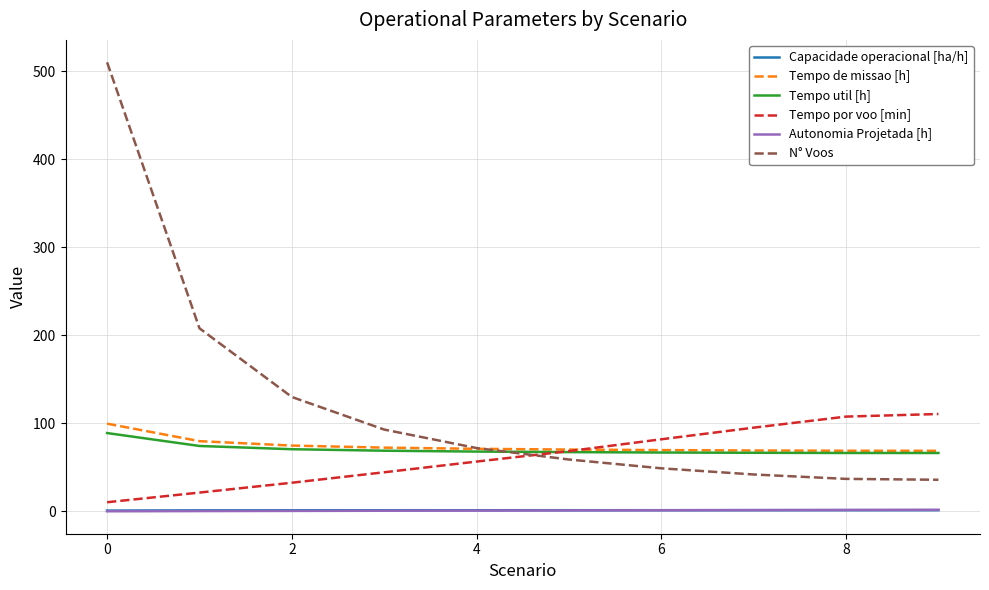

What is the difference between the second highest and second lowest values in the Tempo util [h] series?

7.9